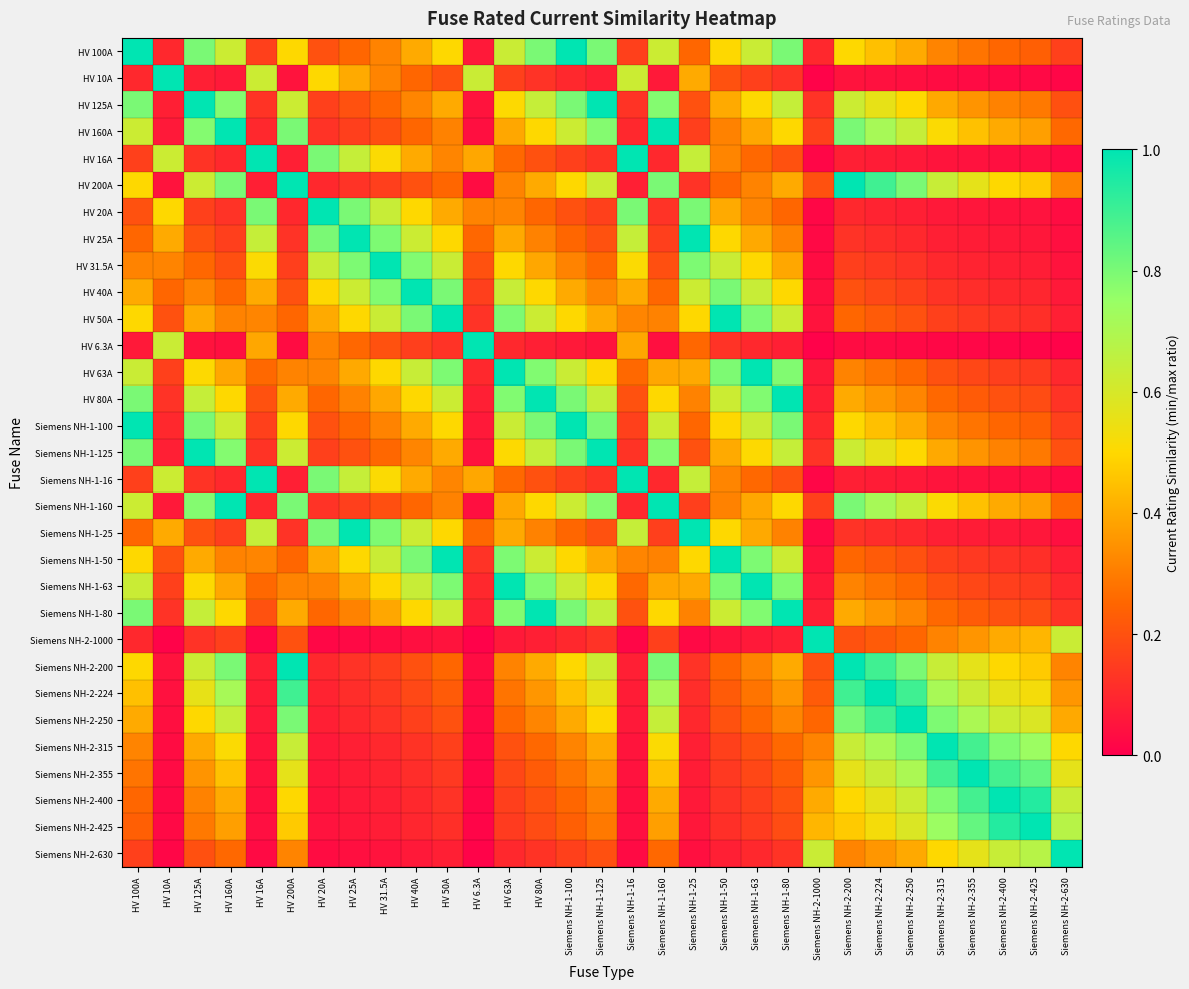

Between Siemens NH-1-100 and HV 10A, which is larger?

Siemens NH-1-100